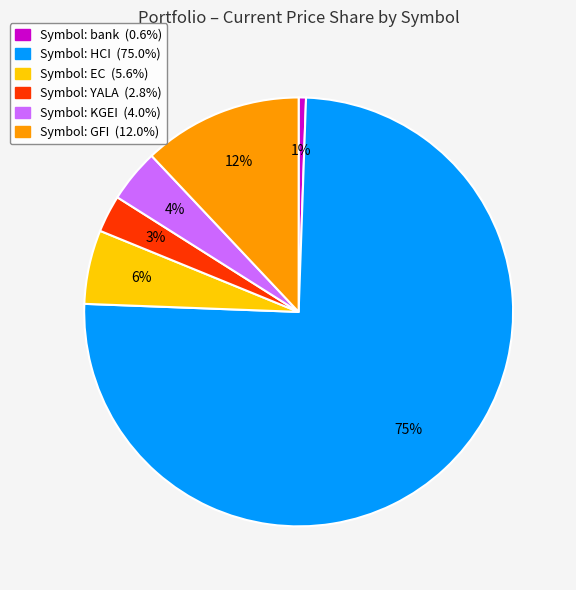

Combined, do Symbol: HCI (75.0%) and Symbol: bank (0.6%) account for over 50%?

Yes